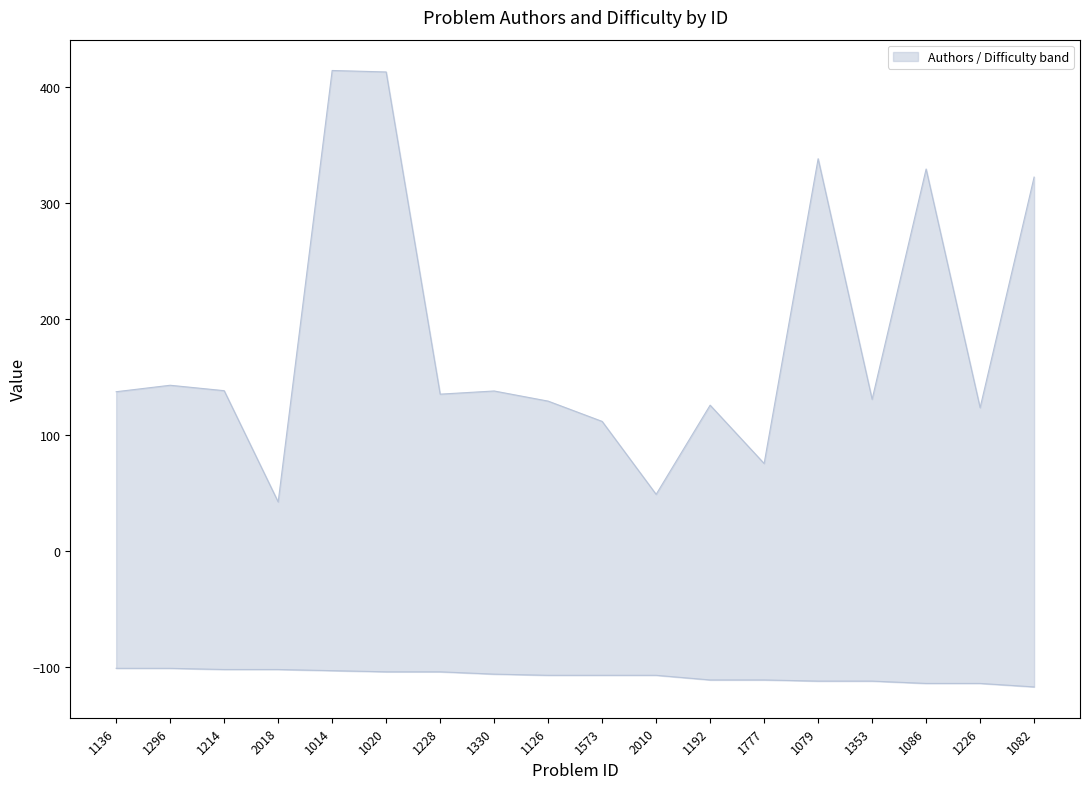

At how many categories does at least one series exceed 44?

17